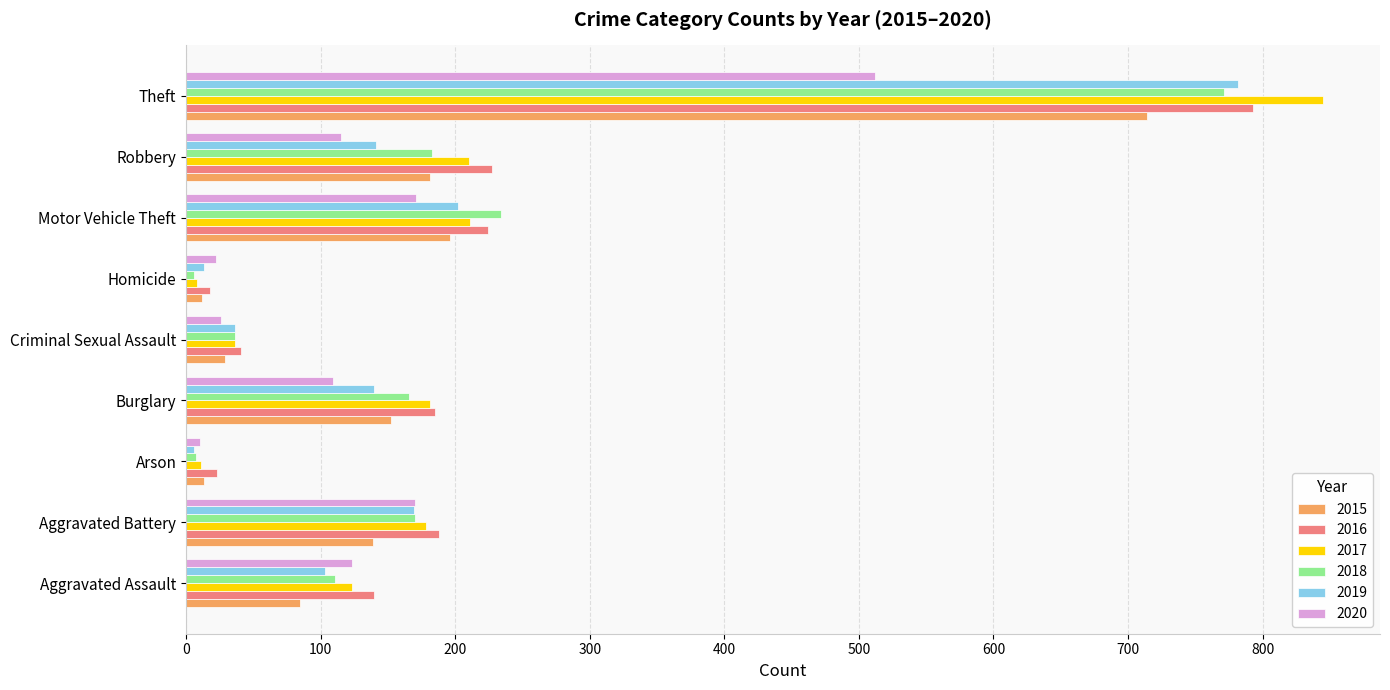

True or false: 2020 has a value of 123 at Aggravated Assault.

True